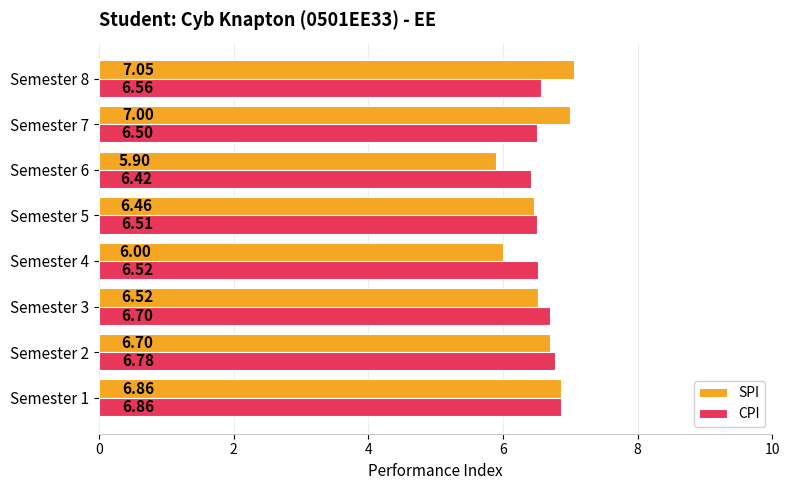

List the series in order of their peak value, highest first.

SPI, CPI